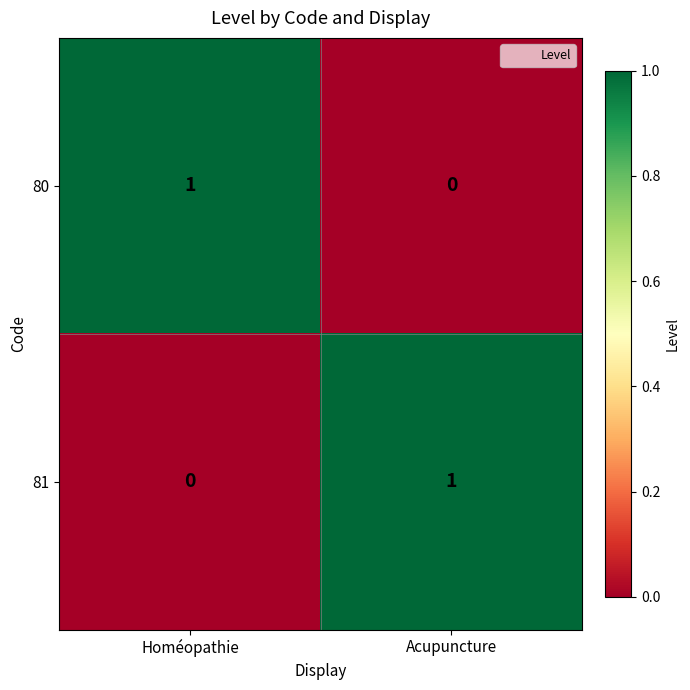

True or false: 81 has a value of 2 at Acupuncture.

False